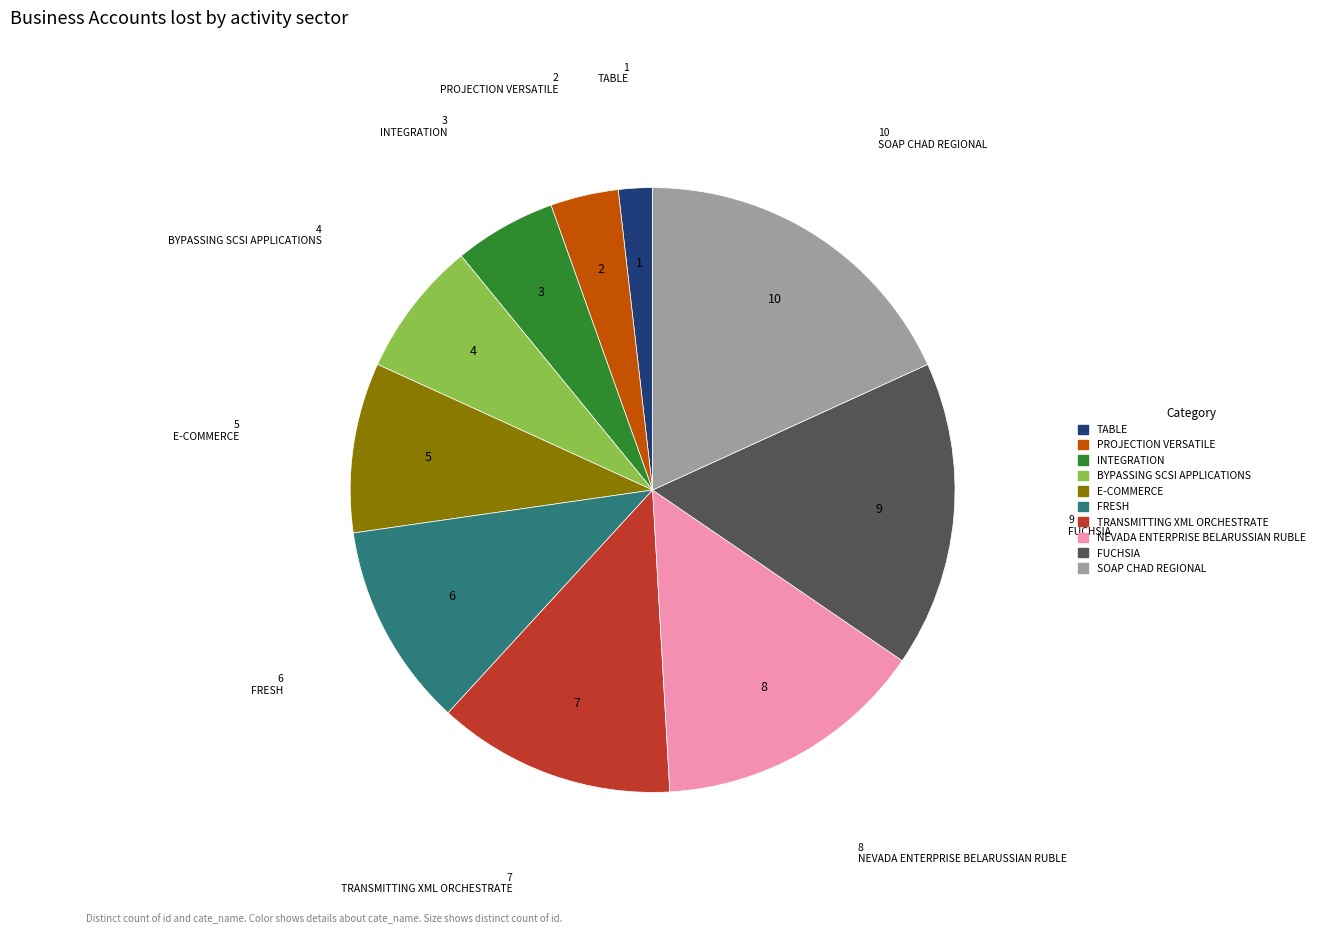

Is there a majority slice in this chart?

No